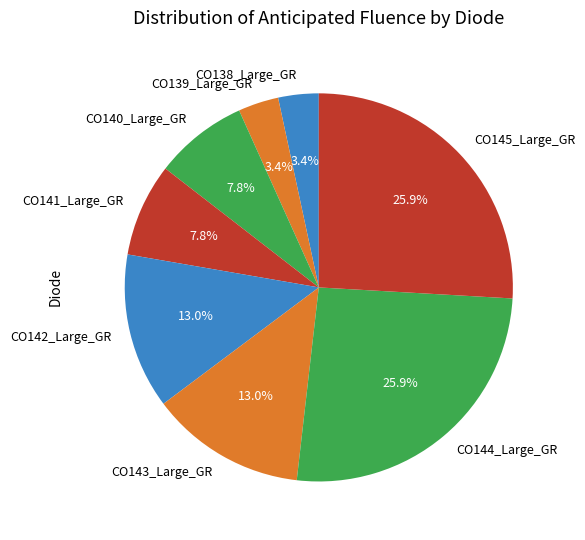

Count the number of slices in the pie.

8